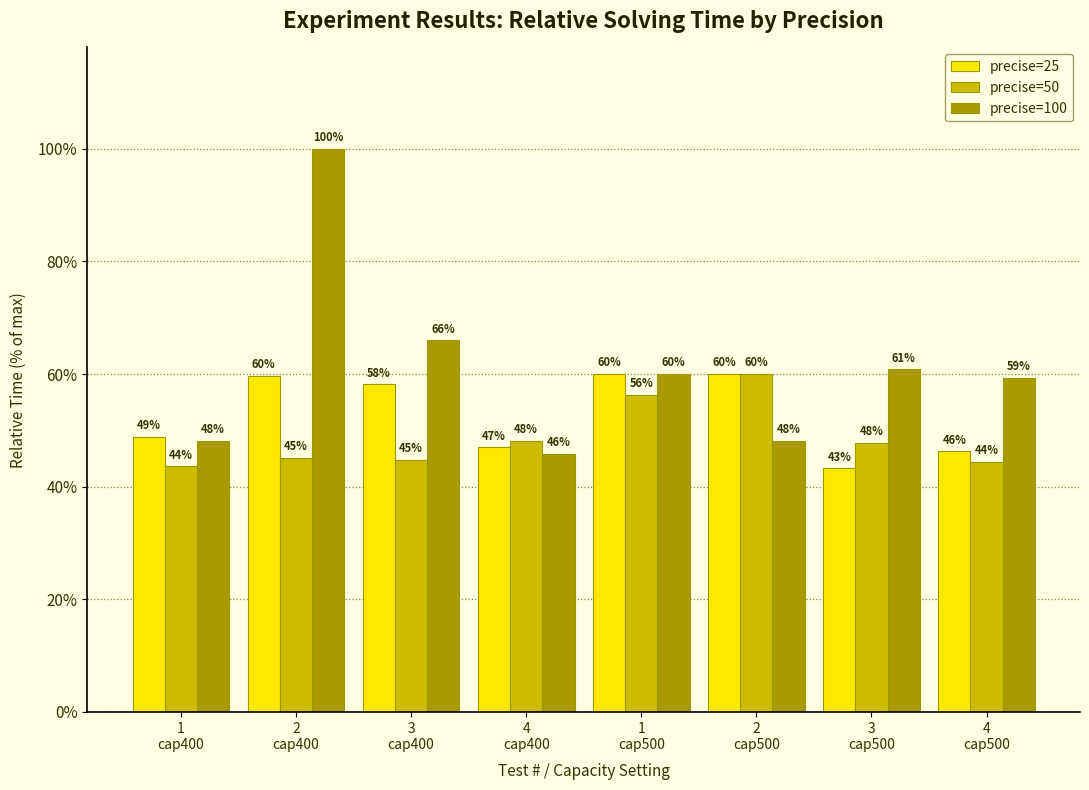

Are the bars grouped side by side (vs. stacked)?

Yes